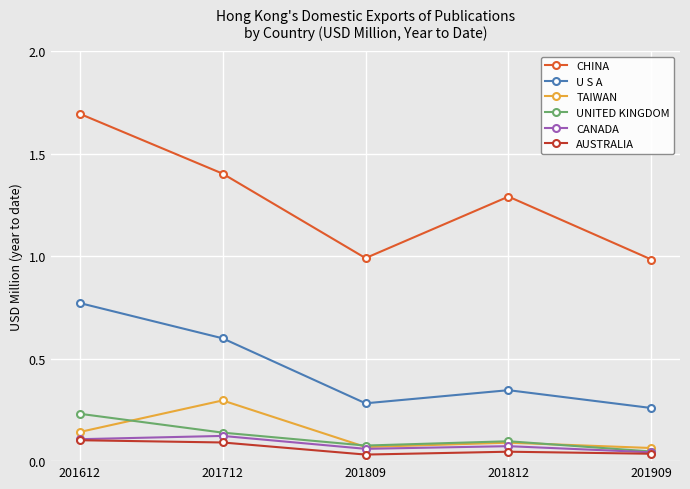

How many categories are shown in the chart?

5